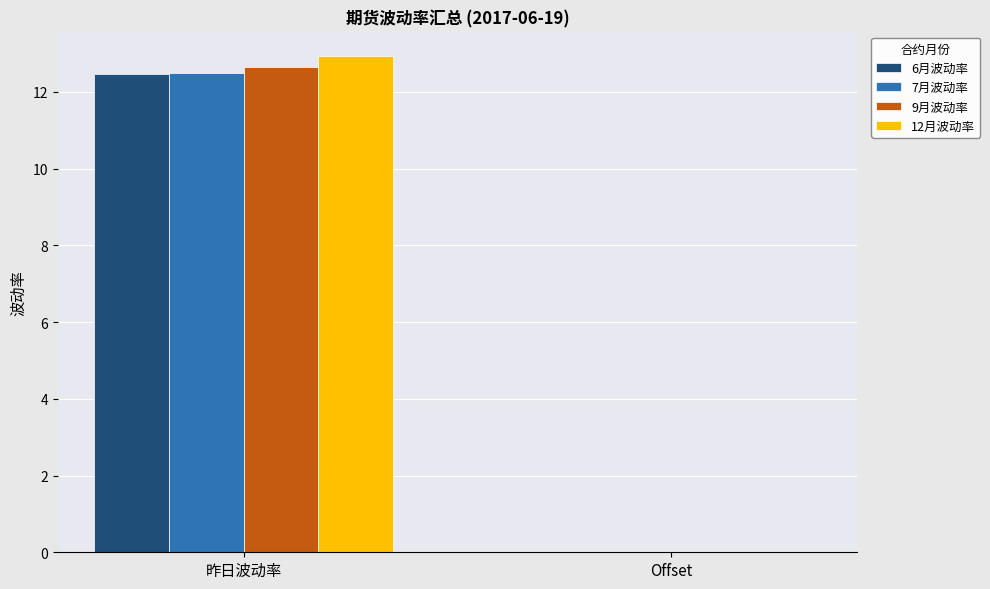

How many groups of bars are there?

2